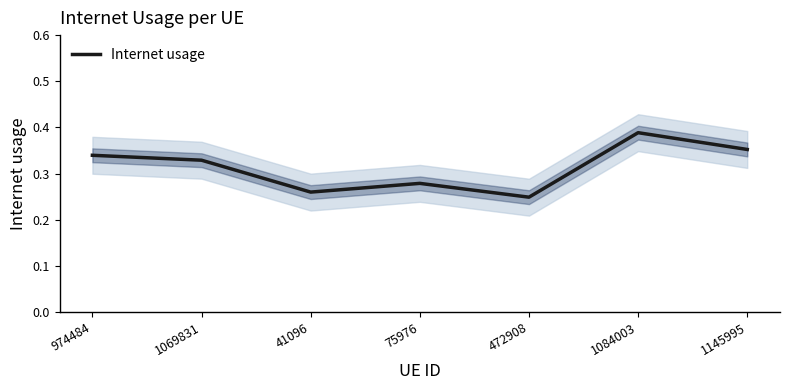

How many points are lower than both their immediate neighbors (excluding endpoints)?

2